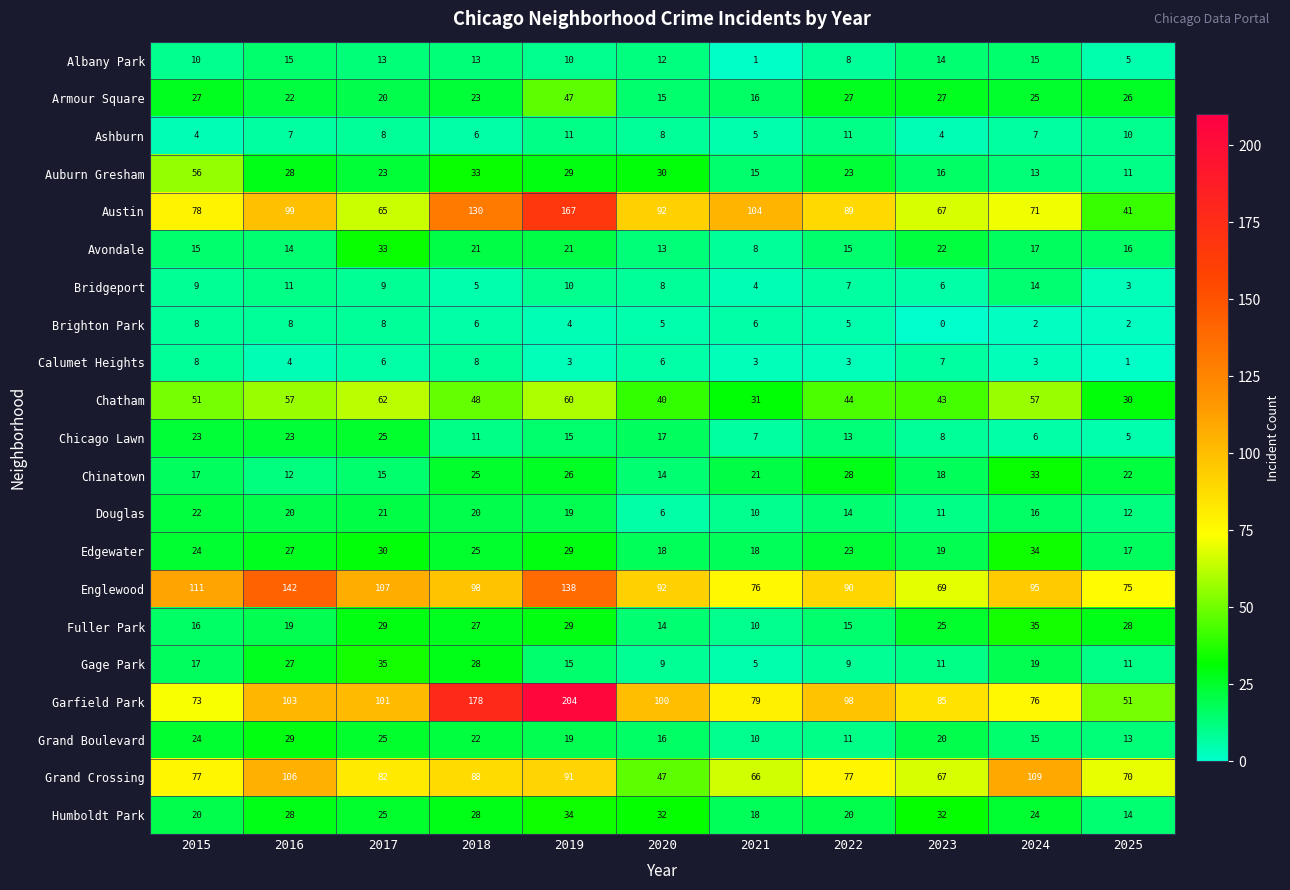

Which series has the largest range (max minus min)?

Garfield Park